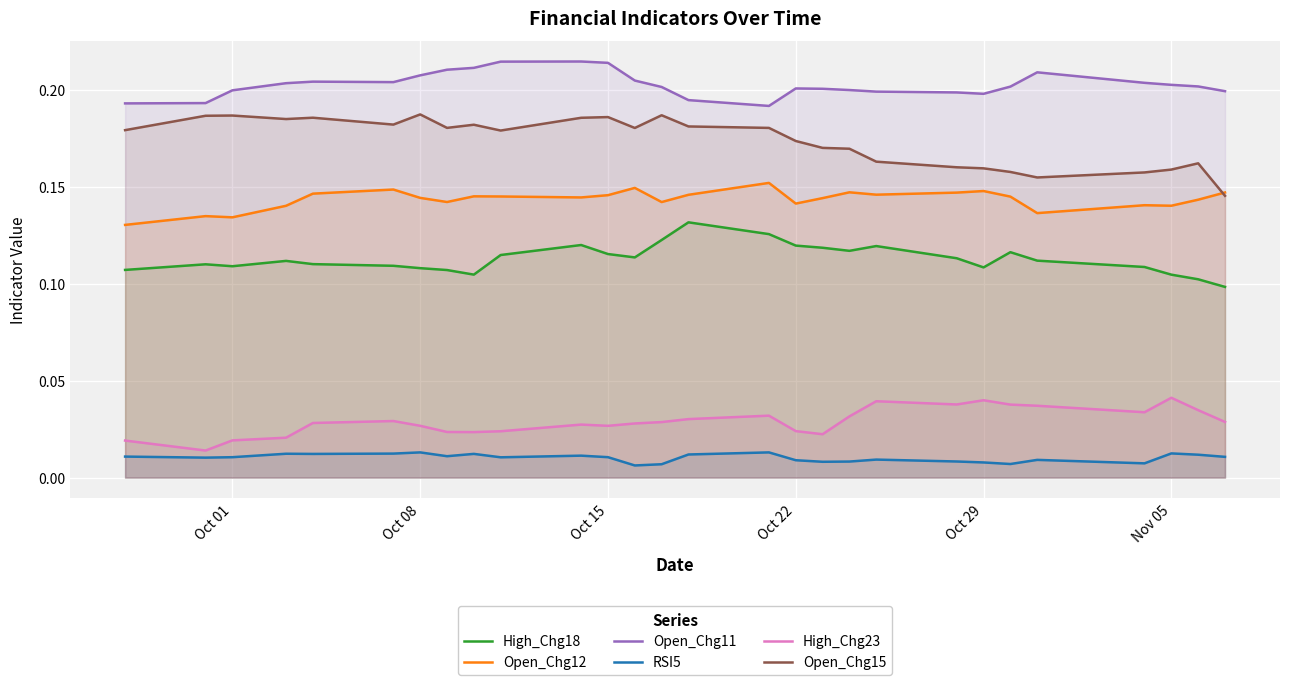

Rank the series by their maximum value, from lowest to highest.

RSI5, High_Chg23, High_Chg18, Open_Chg12, Open_Chg15, Open_Chg11